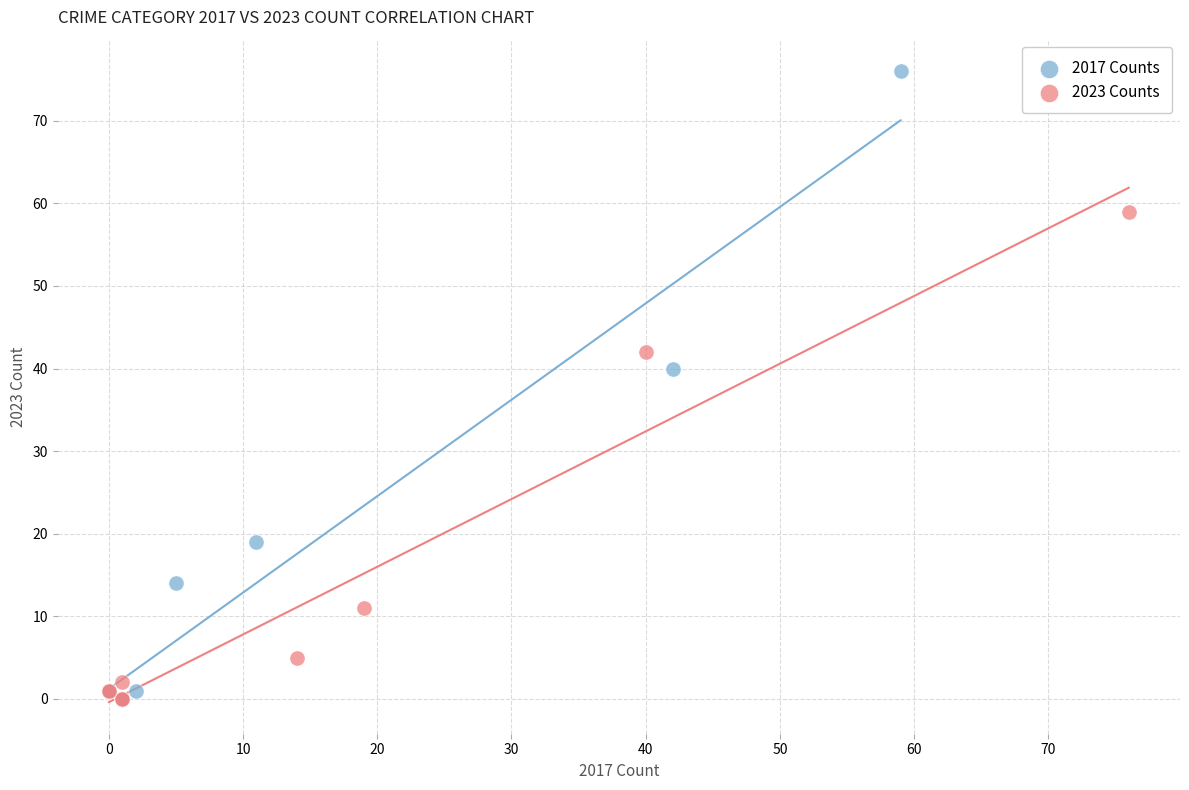

Which series has the widest spread of Y values?

2017 Counts